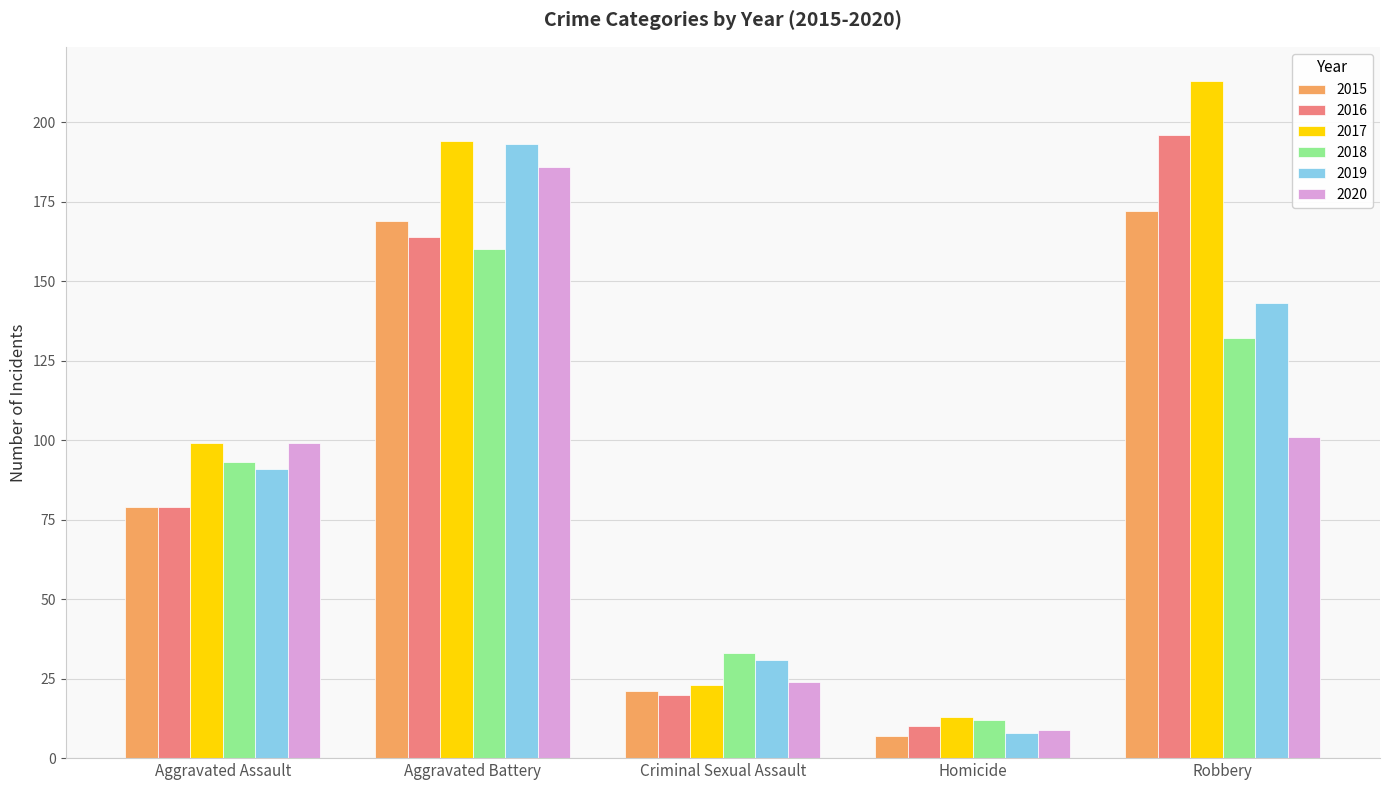

What is the total value across all series at Homicide?

59